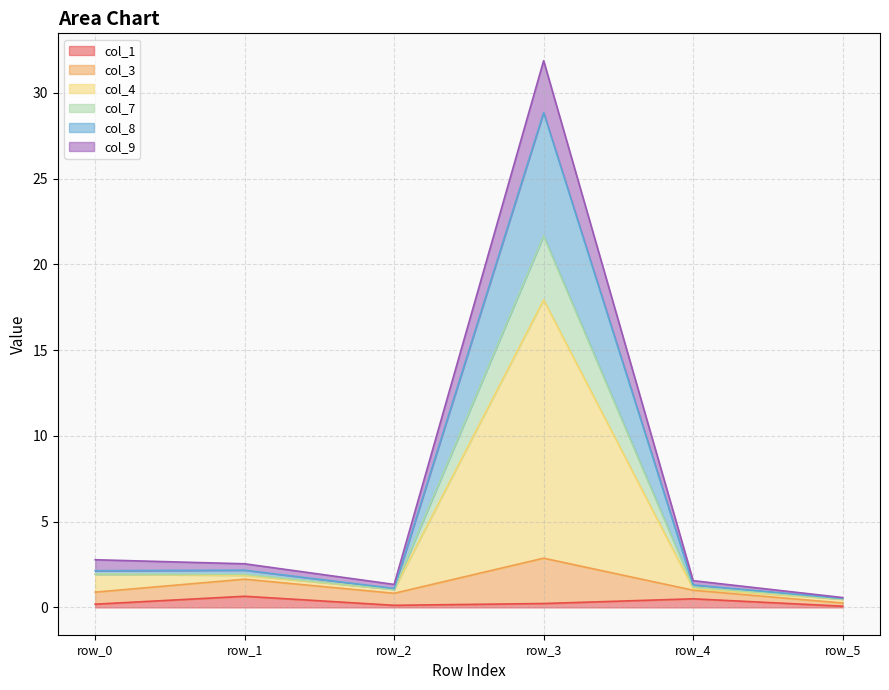

Is it true that col_8 equals 1.1 at row_2?

True